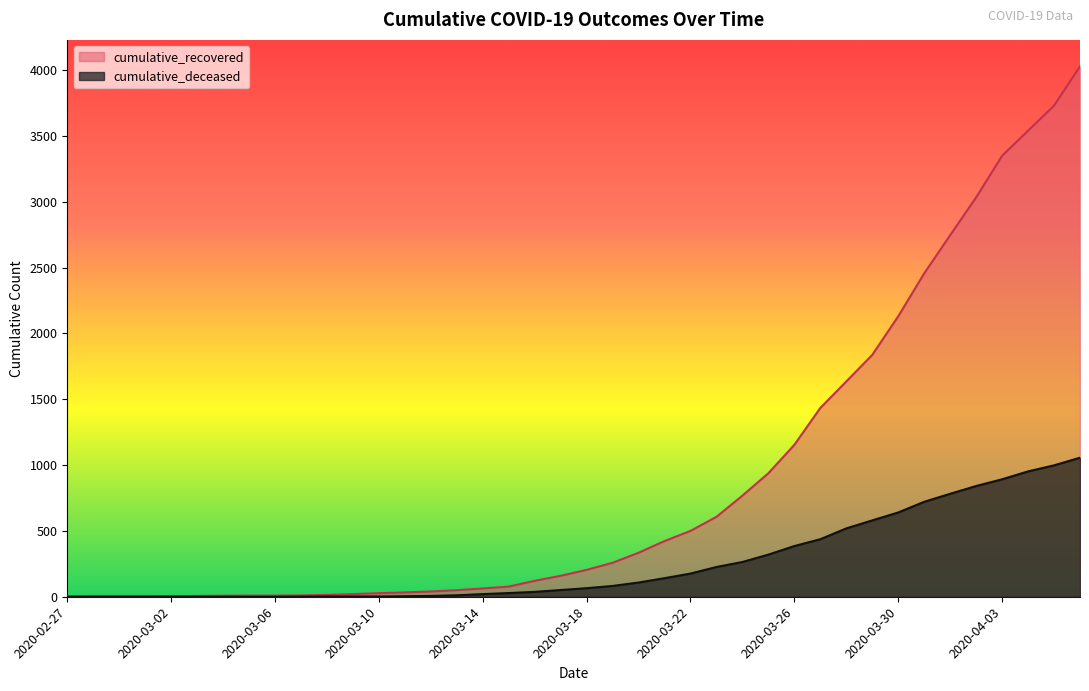

What is the sum of all cumulative_deceased values?

10349